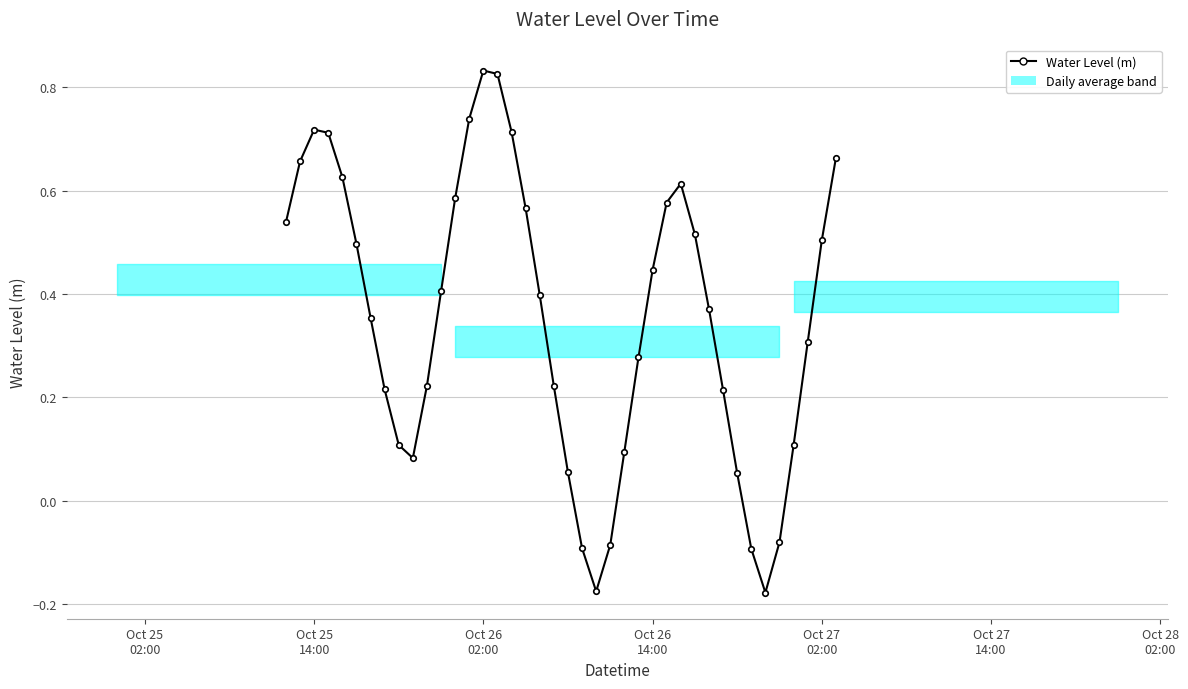

How many interior local valleys (lower than both neighbors) does the data have?

3